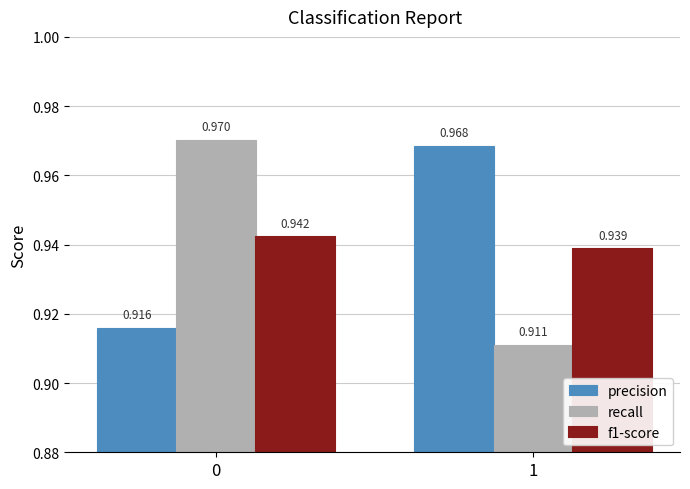

Which series changed the most between 0 and 1?

recall